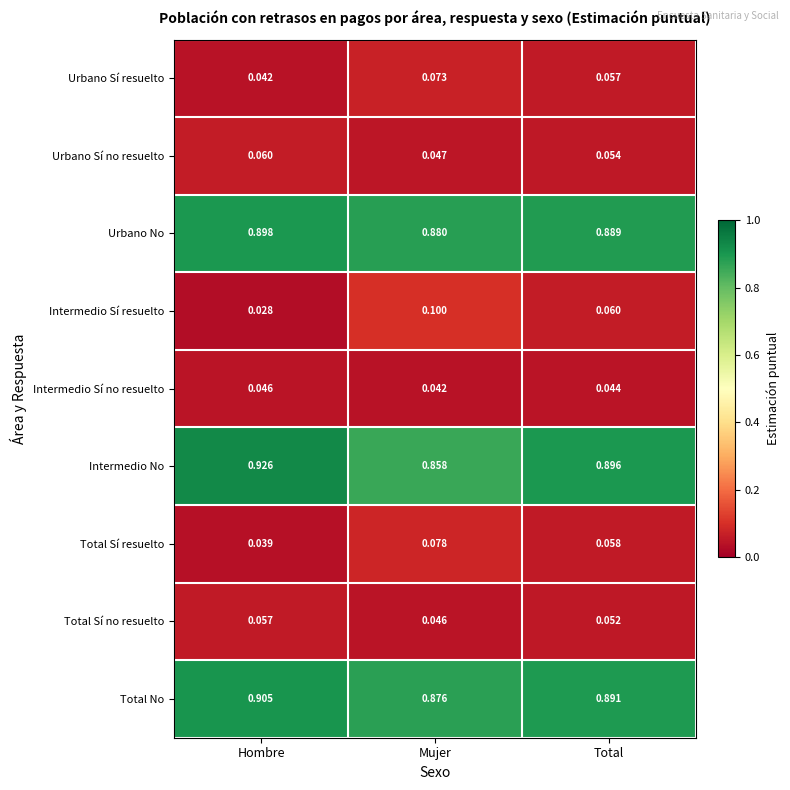

Which label corresponds to the largest value in the chart?

Hombre